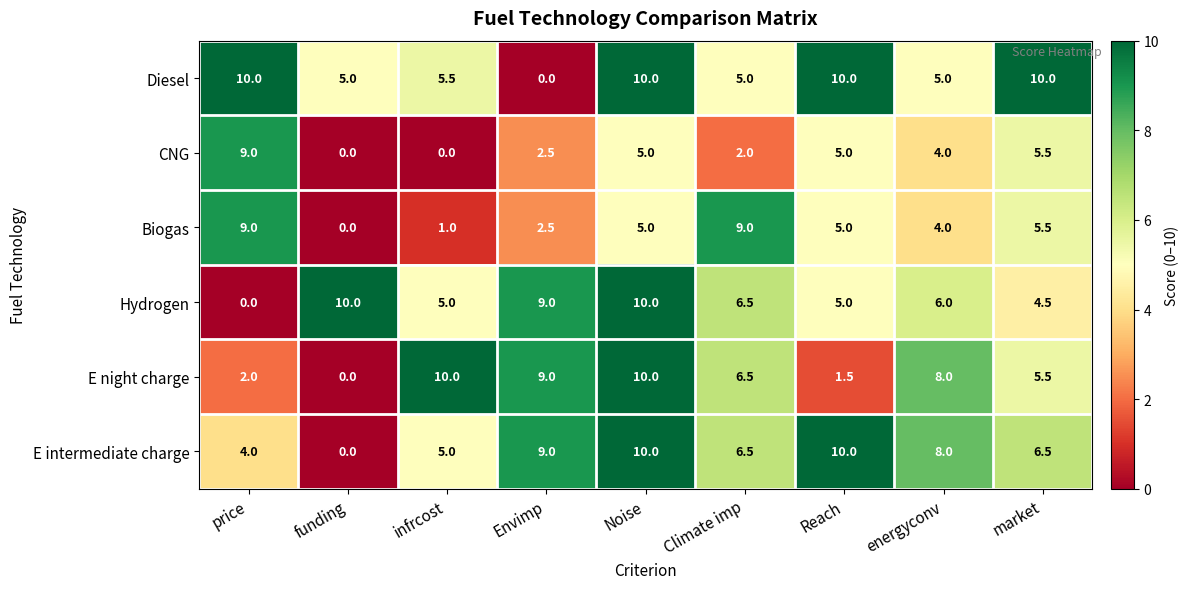

At how many categories does at least one series exceed 4?

9